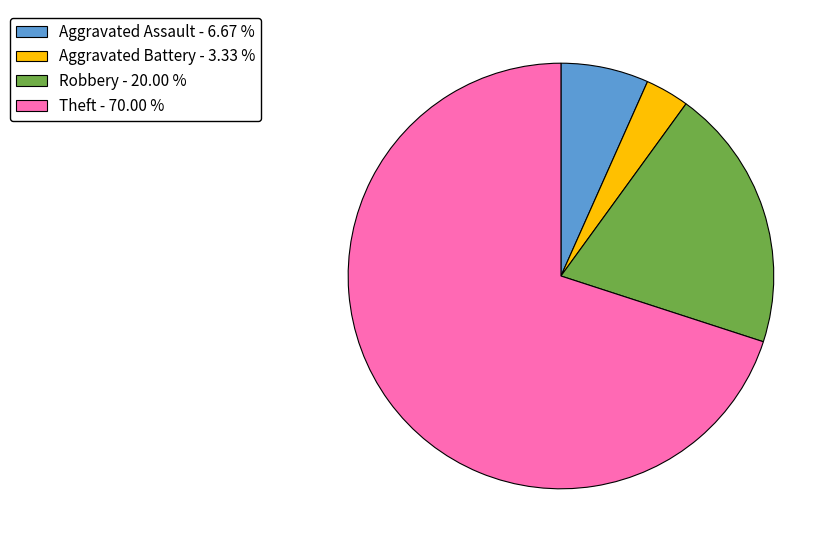

Does any single category account for the majority?

Yes